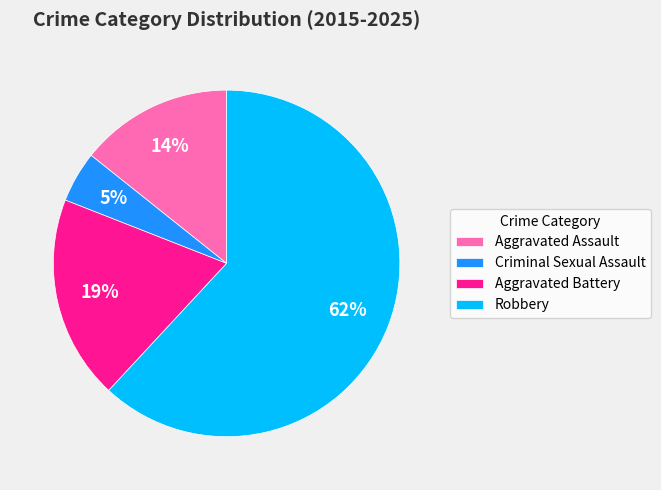

How many segments does this pie chart have?

4